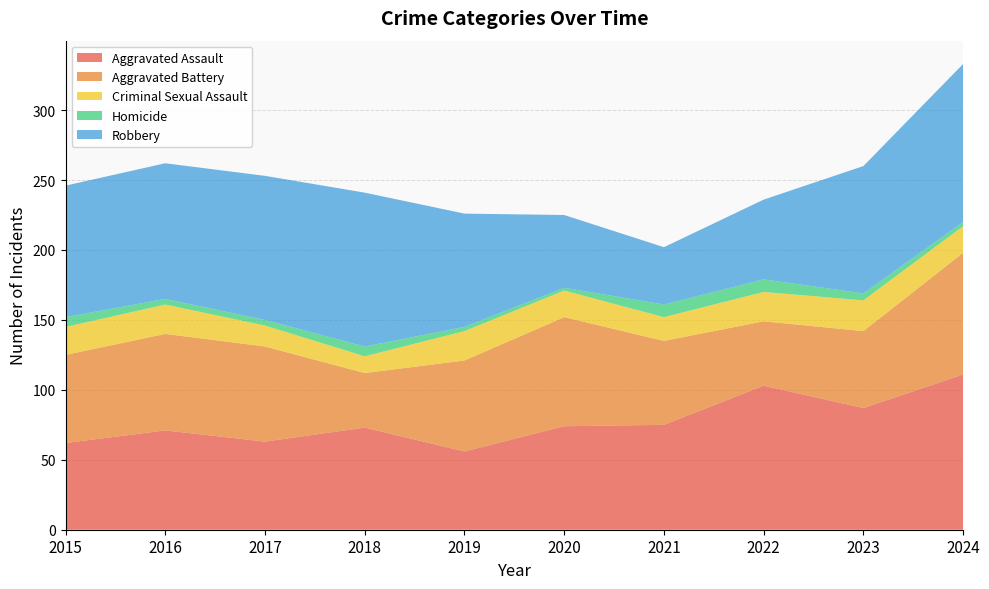

Reading left to right, what are all the values shown in this chart?

Aggravated Assault: 62	71	63	73	56	74	75	103	87	111
Aggravated Battery: 63	69	68	39	65	78	60	46	55	87
Criminal Sexual Assault: 20	21	15	12	21	19	17	21	22	19
Homicide: 7	4	4	7	3	2	9	9	5	3
Robbery: 94	97	103	110	81	52	41	57	91	113